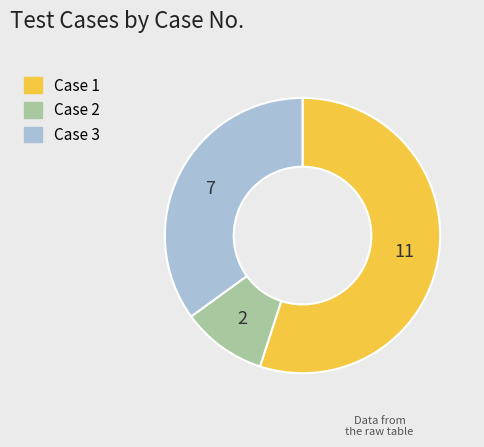

Count the number of slices in the pie.

3